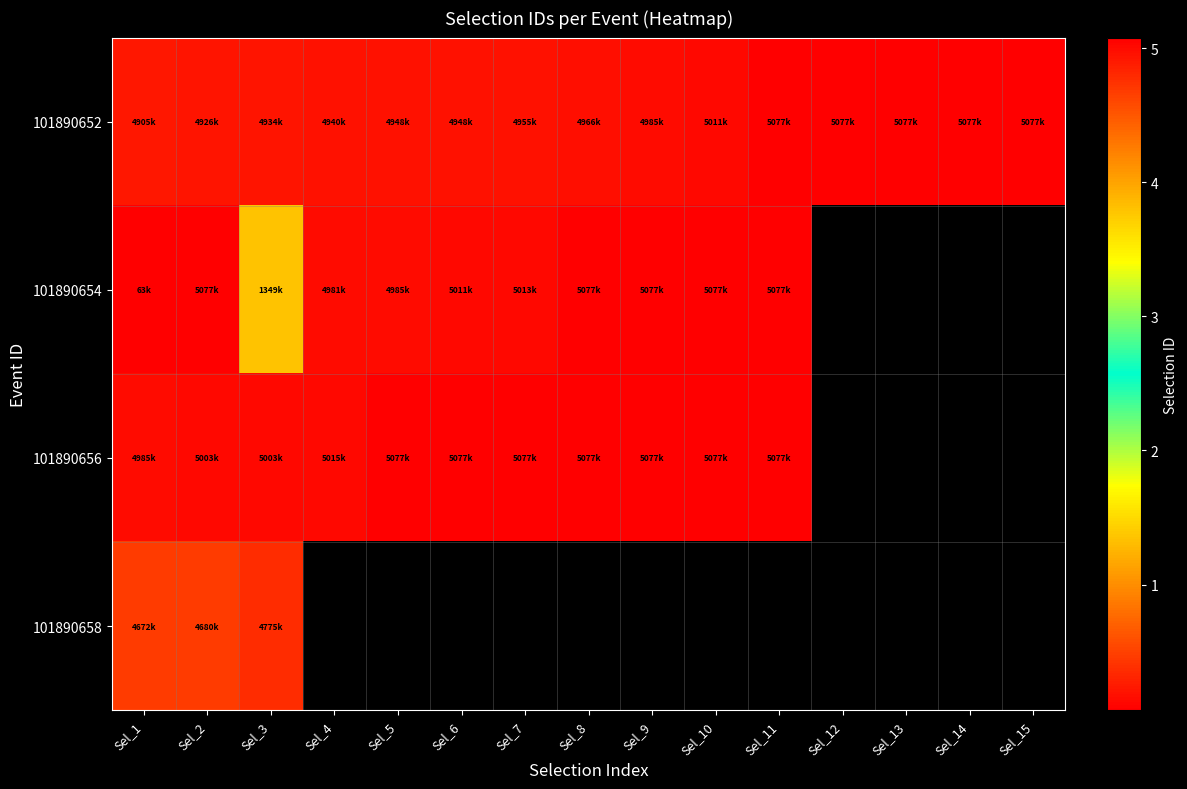

Between Sel_6 and Sel_7, which series saw the biggest shift?

101890652